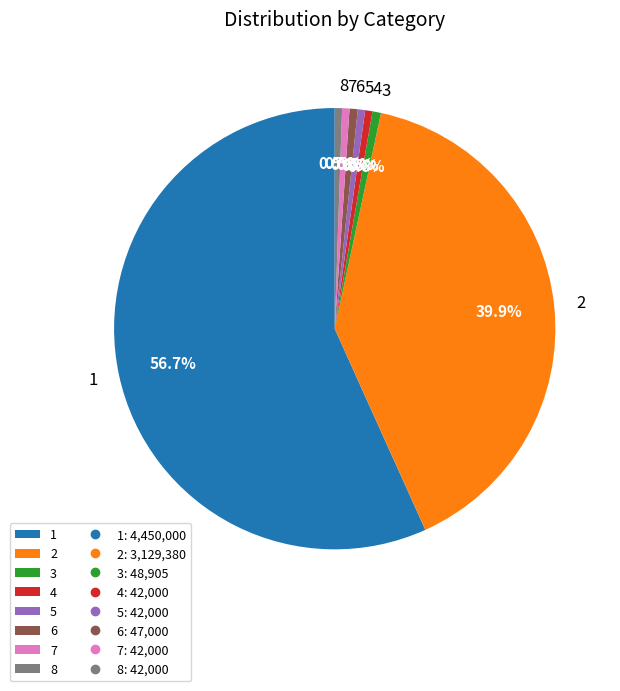

What is the largest slice in the pie chart?

1